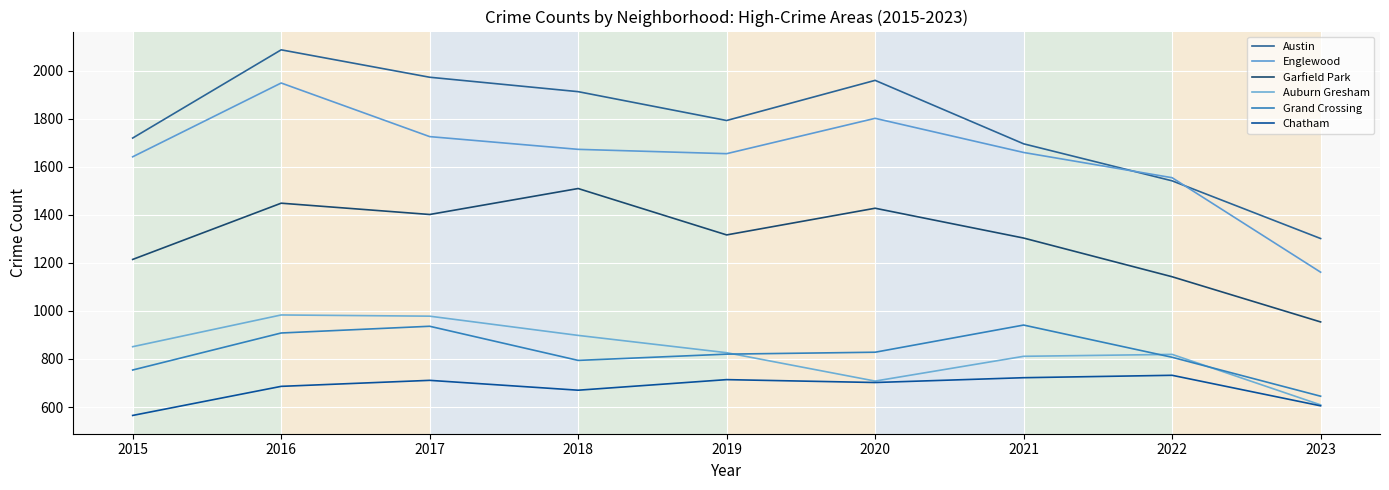

What is the total value across all series at 2022?

6595